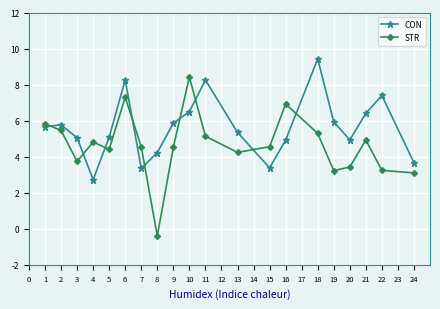

How many series are shown in this chart?

2